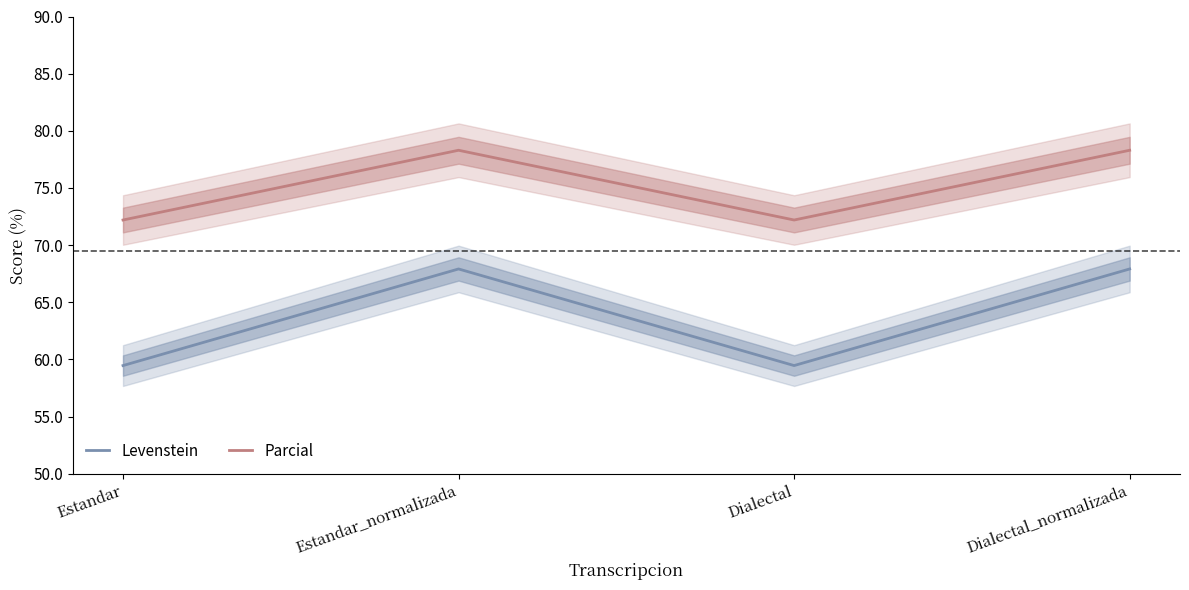

How many lines are shown in the chart?

2